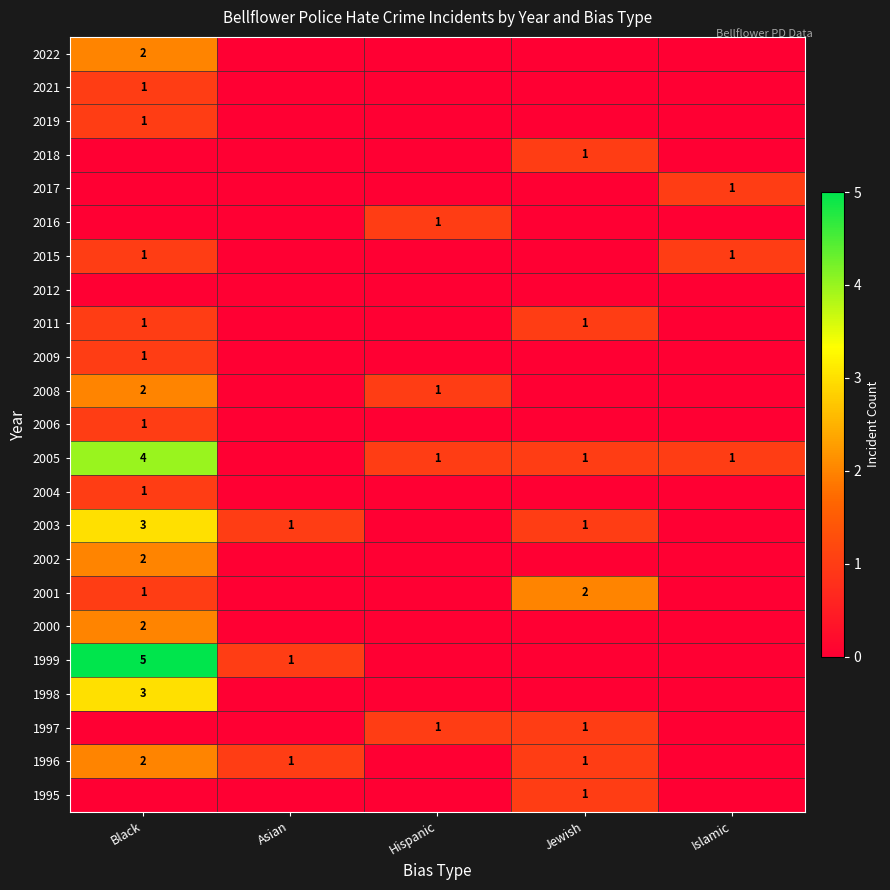

How many data points in 2002 are above 0?

1